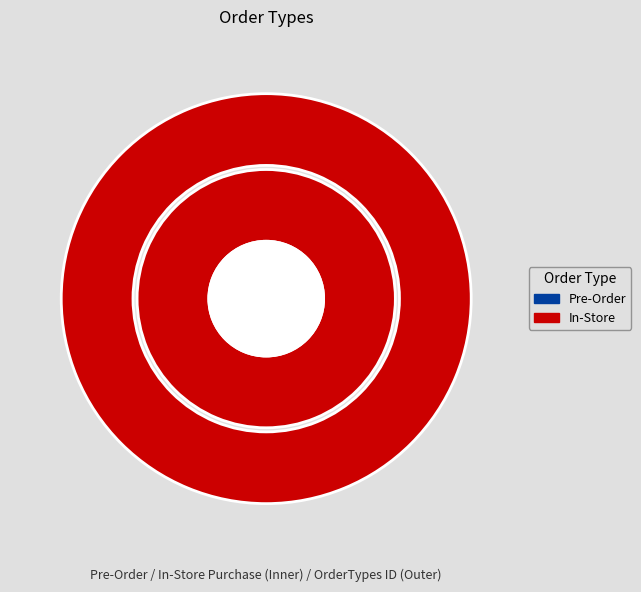

Does any single category account for the majority?

Yes